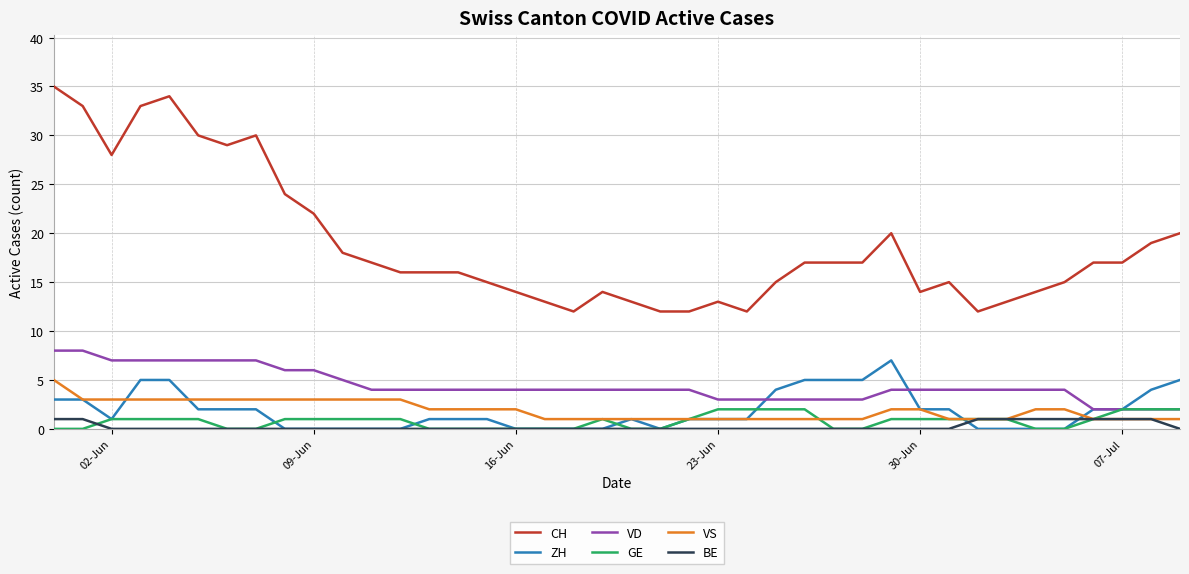

Is this an area chart (filled region under the line)?

No